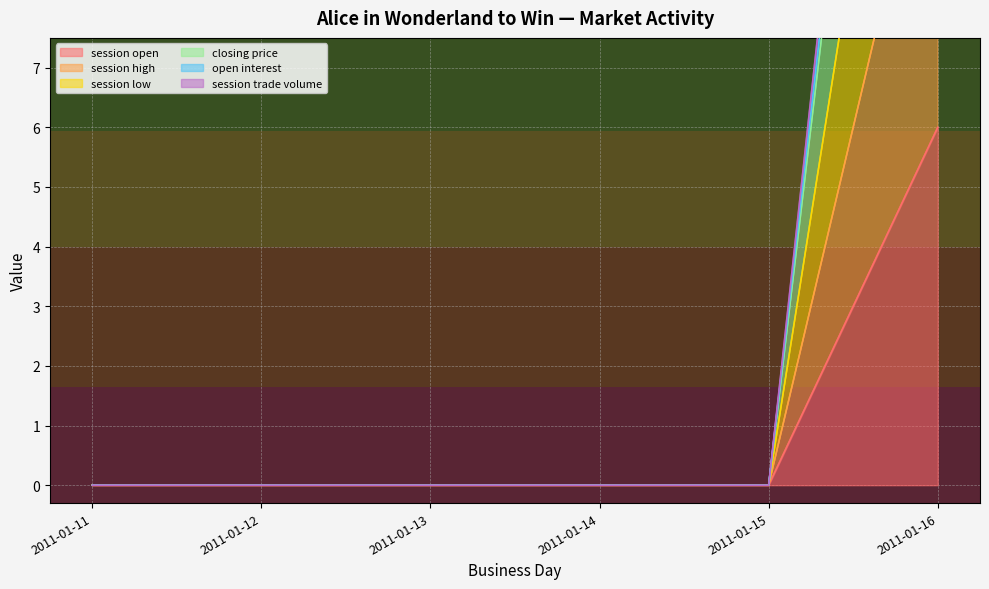

The value of session open at 2011-01-14 is 0. True or false?

True